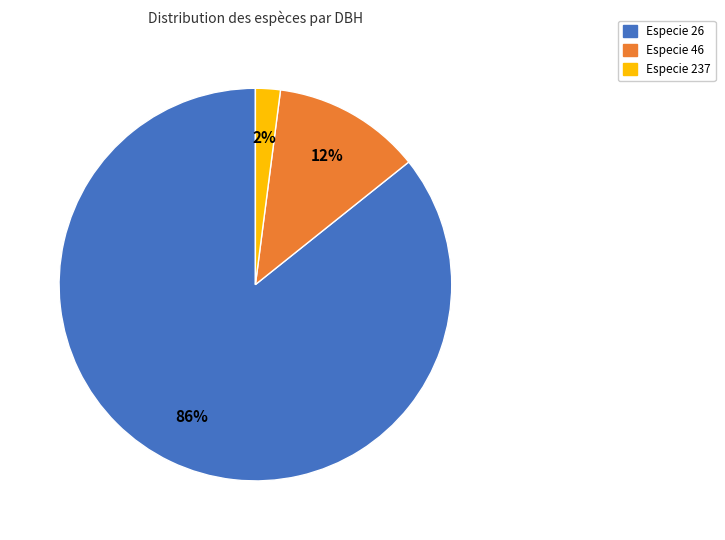

To the nearest percent, what is the difference between the largest and smallest slice percentages?

84%